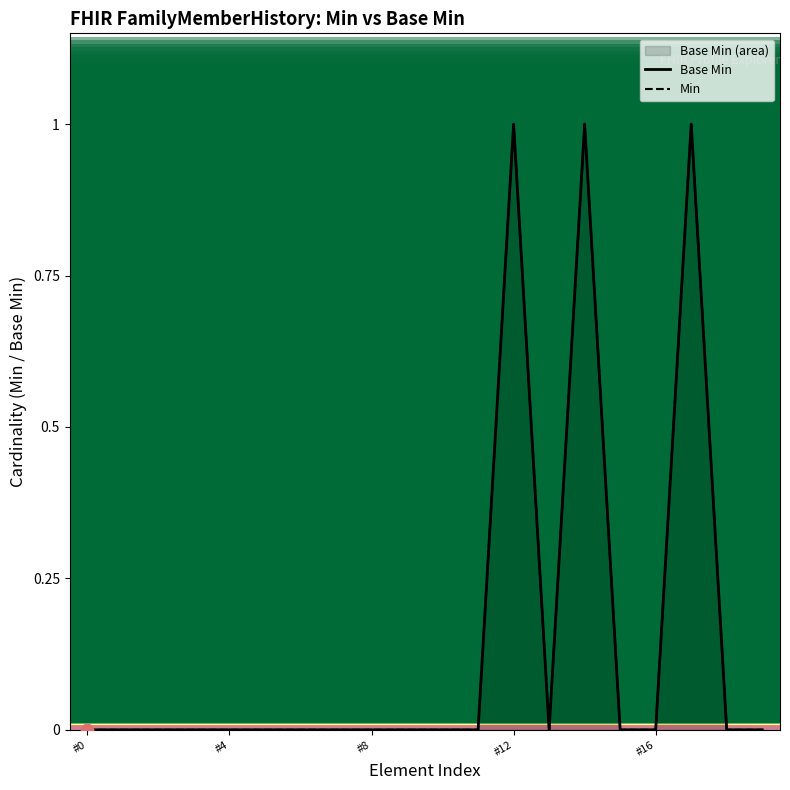

Which series has the largest Y range (max minus min)?

Base Min